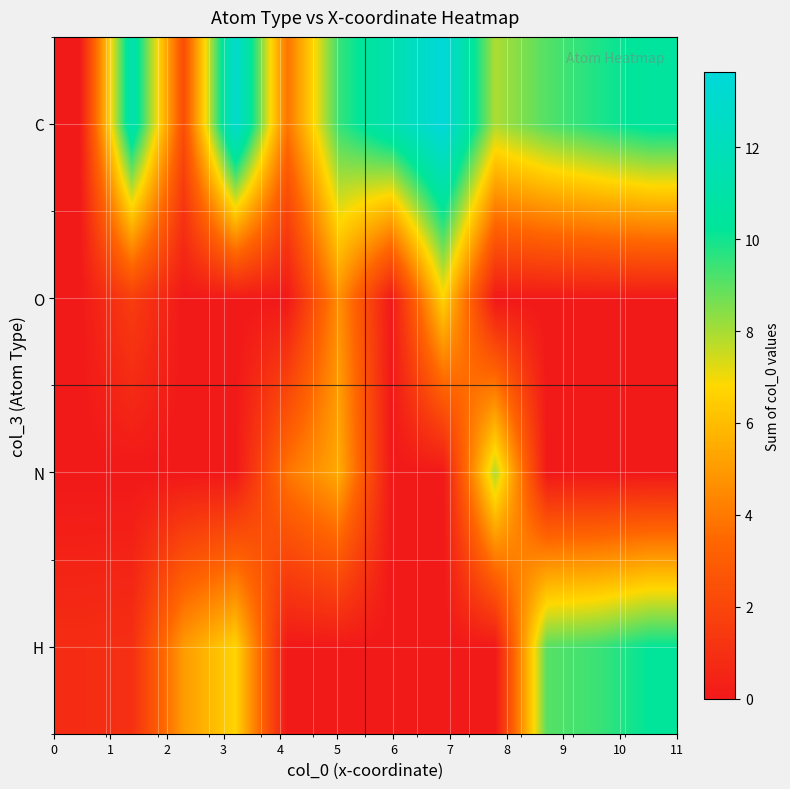

Reading right to left, transcribe all the data shown in this chart.

H: 10.2	9.4	9.1	0.0	0.0	0.0	0.0	0.0	6.7	5.0	1.0	0.9
N: 0.0	0.0	0.0	7.9	0.0	0.0	5.4	3.9	0.0	0.0	0.0	0.0
O: 0.0	0.0	0.0	0.0	6.7	0.0	4.6	0.0	0.0	0.0	1.6	0.0
C: 10.5	9.8	9.1	7.9	13.6	11.4	9.5	3.9	13.0	2.4	11.4	0.0